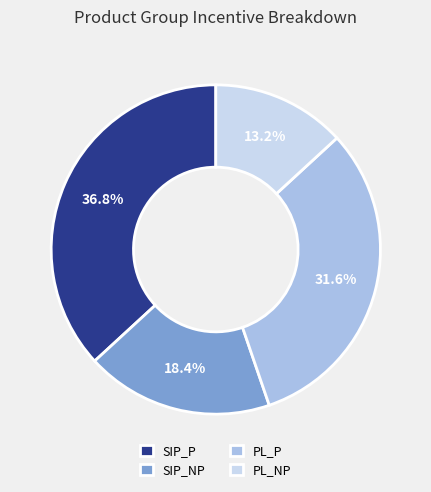

To the nearest percent, what is the difference between the PL_P and PL_NP slice percentages?

18%